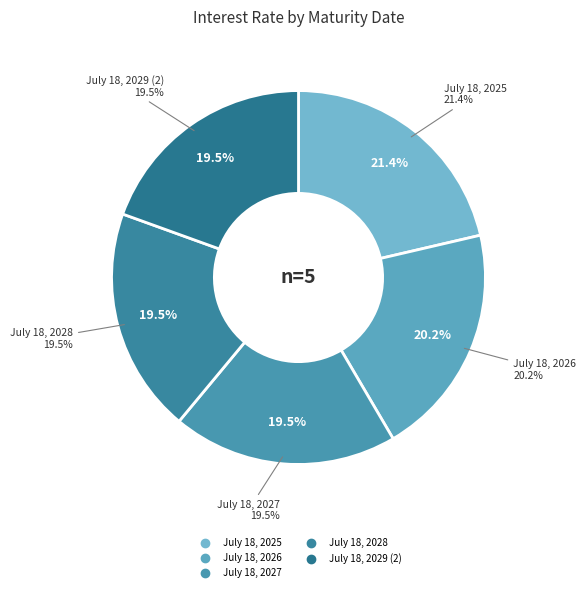

To the nearest percent, what is the difference between the July 18, 2029 (2) and July 18, 2025 slice percentages?

2%